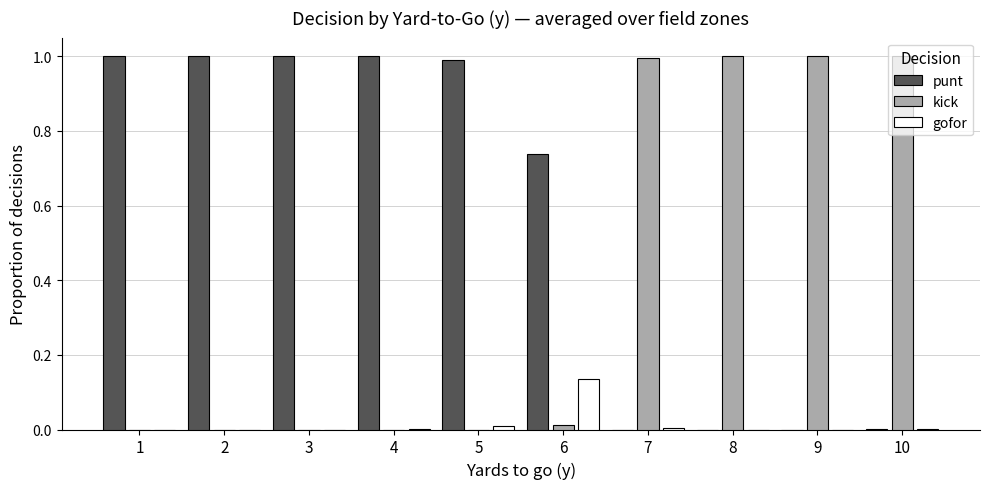

What is the maximum value shown in the chart?

1.0